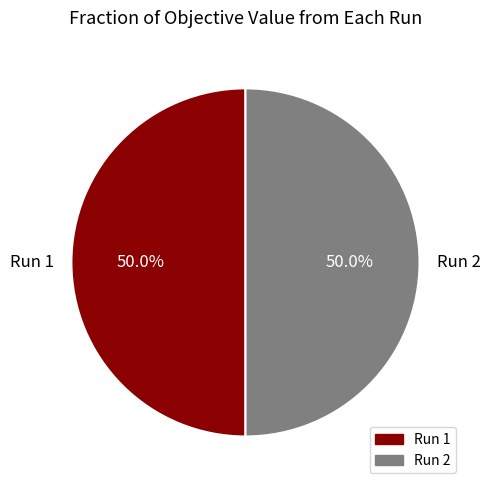

Do Run 2 and Run 1 together represent more than half of the pie?

Yes